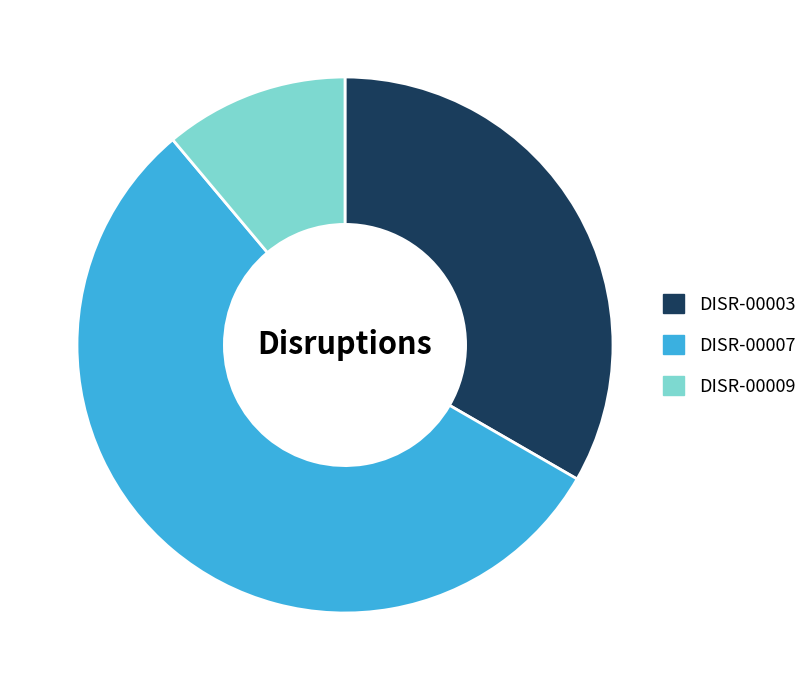

Count the number of slices in the pie.

3